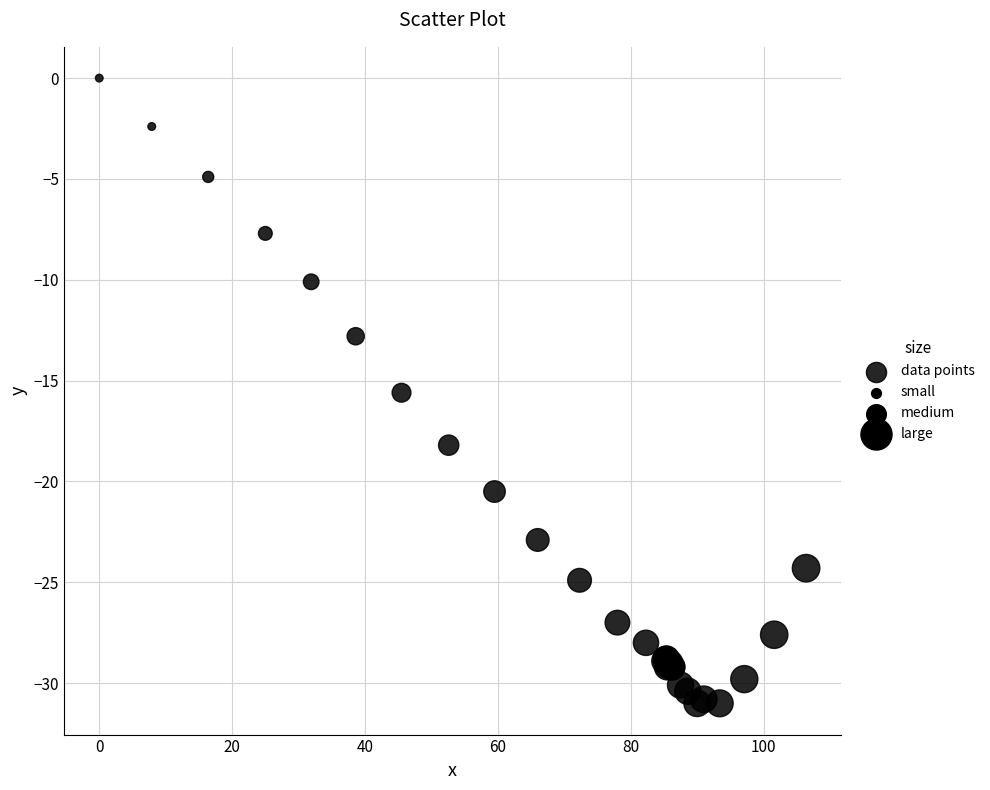

What Y value in the scatter plot is closest to -15?

-15.6